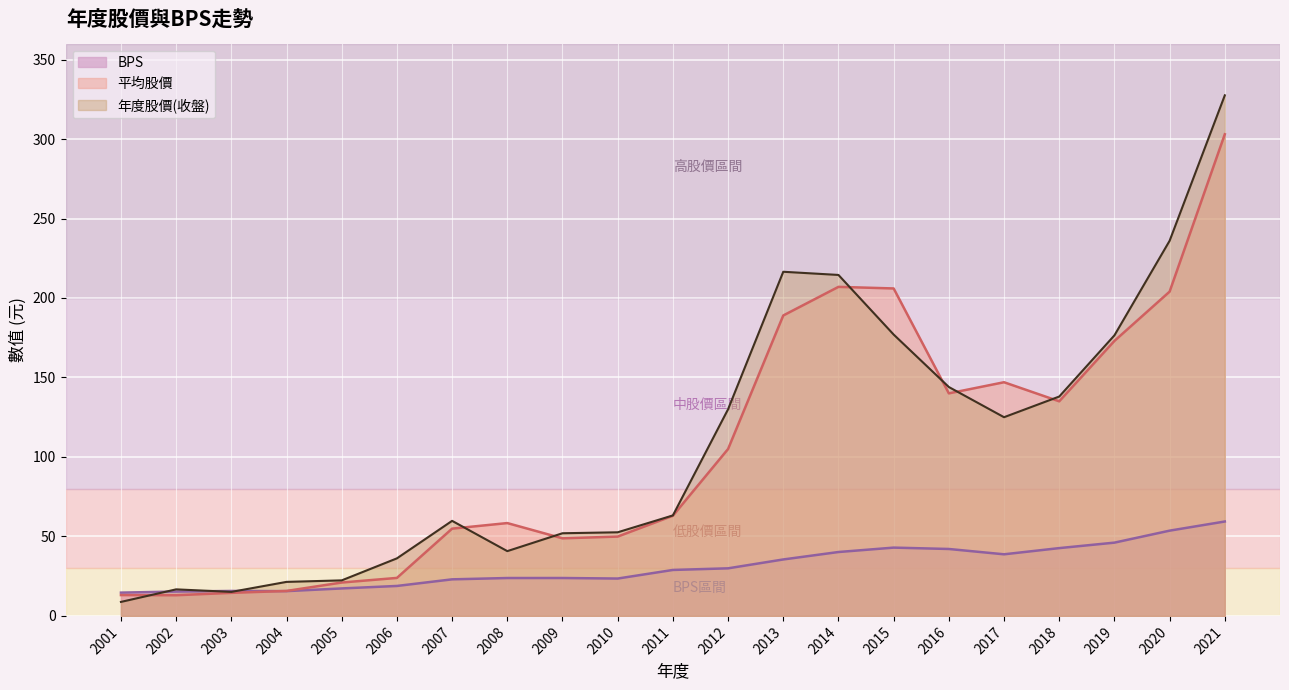

What is the difference between the 年度股價(元)收盤 values at 2002 and 2008?

24.1